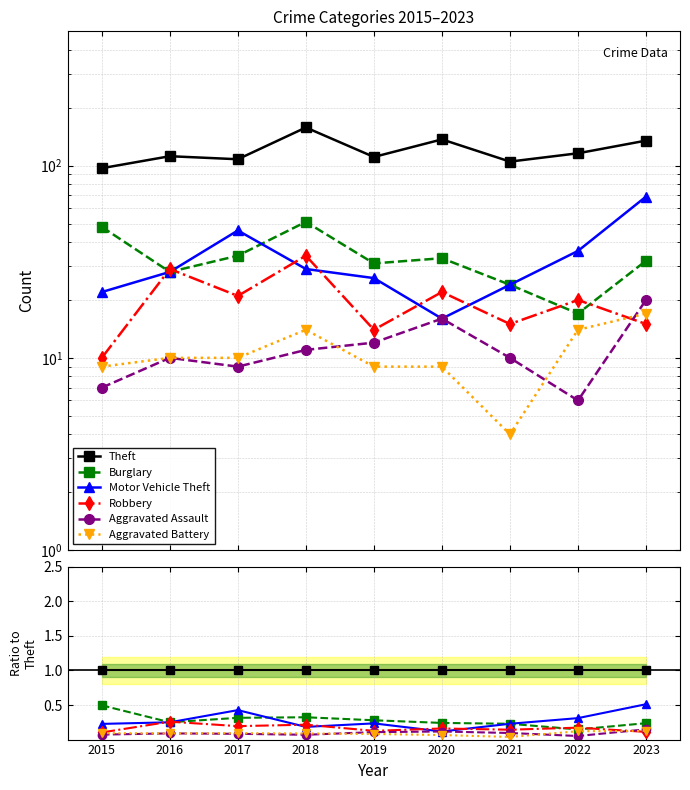

At which category does the chart reach its minimum across all series?

2021